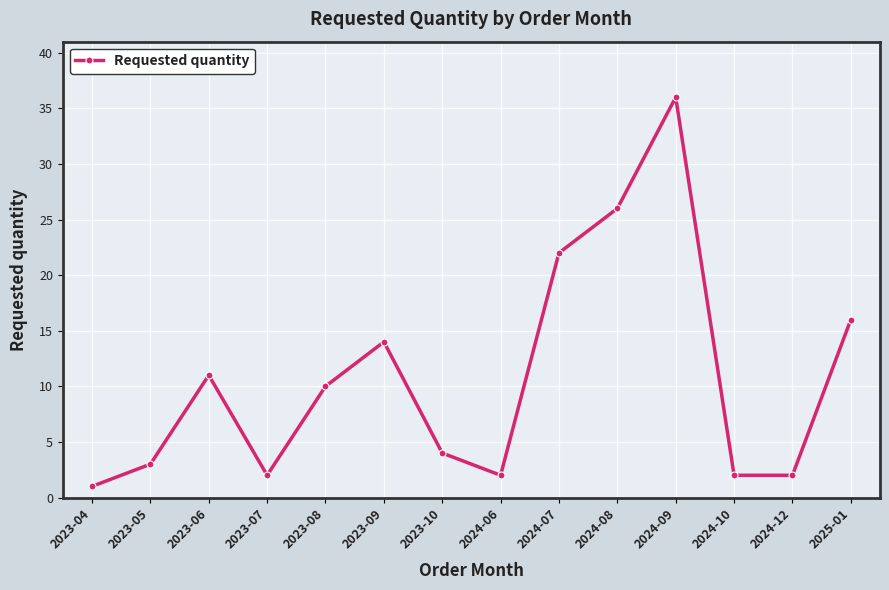

The value at 2024-09 is 23. True or false?

False